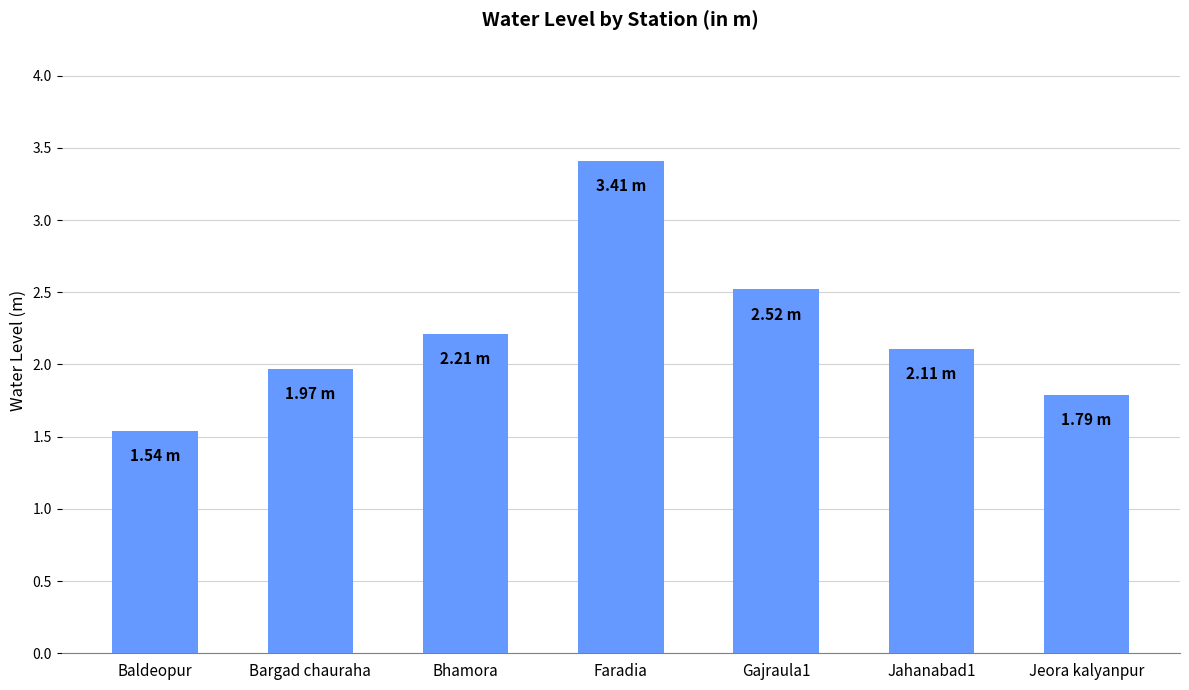

How many data points are less than 2?

3